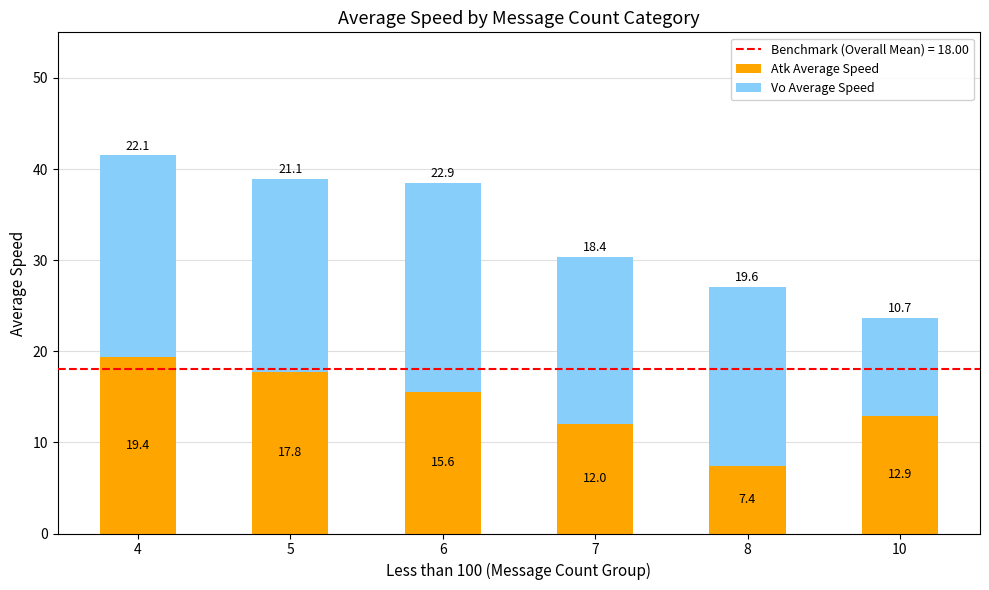

How many values in the Atk Average Speed series are below 15?

3